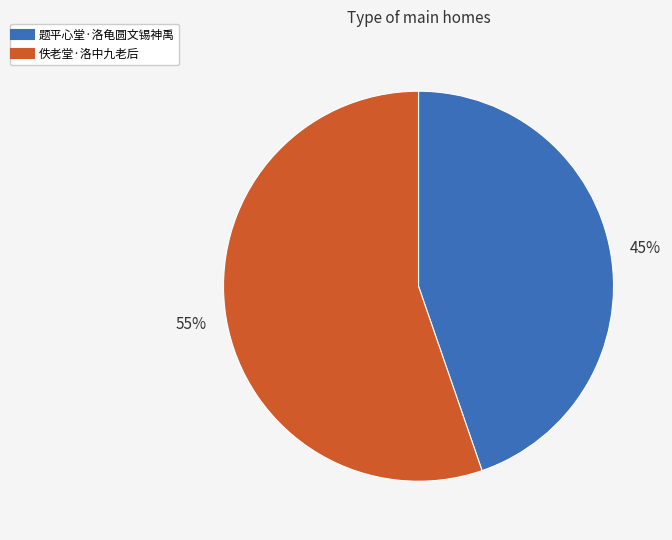

True or false: 题平心堂·洛龟圆文锡神禹 accounts for 36% of the total.

False